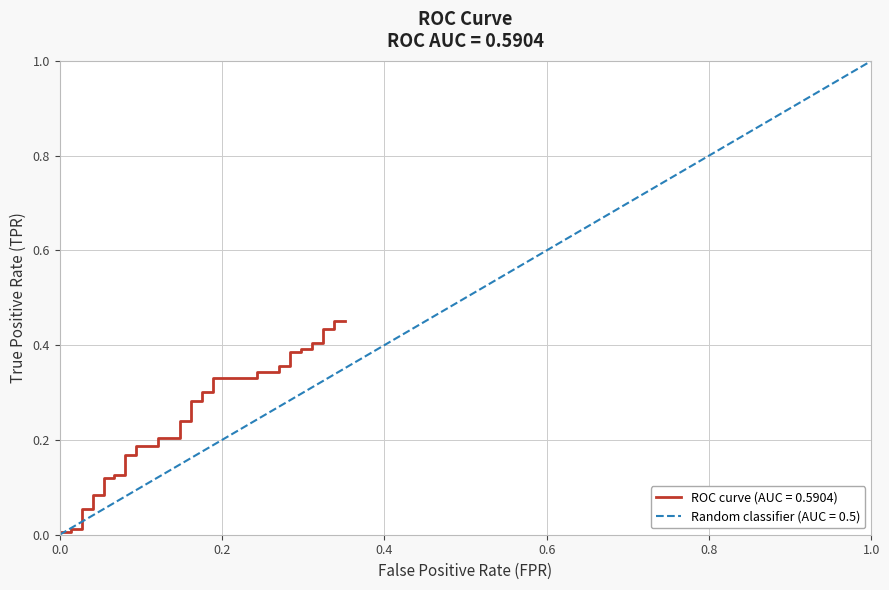

At which label is the value closest to 0?

fpr